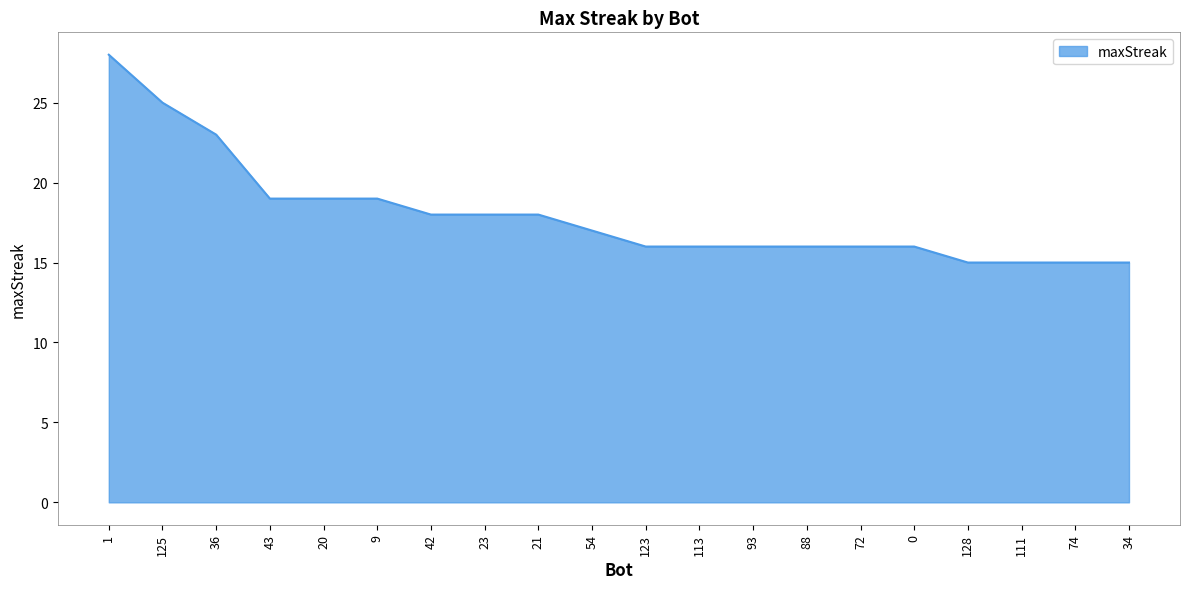

What position from the left is 0?

16